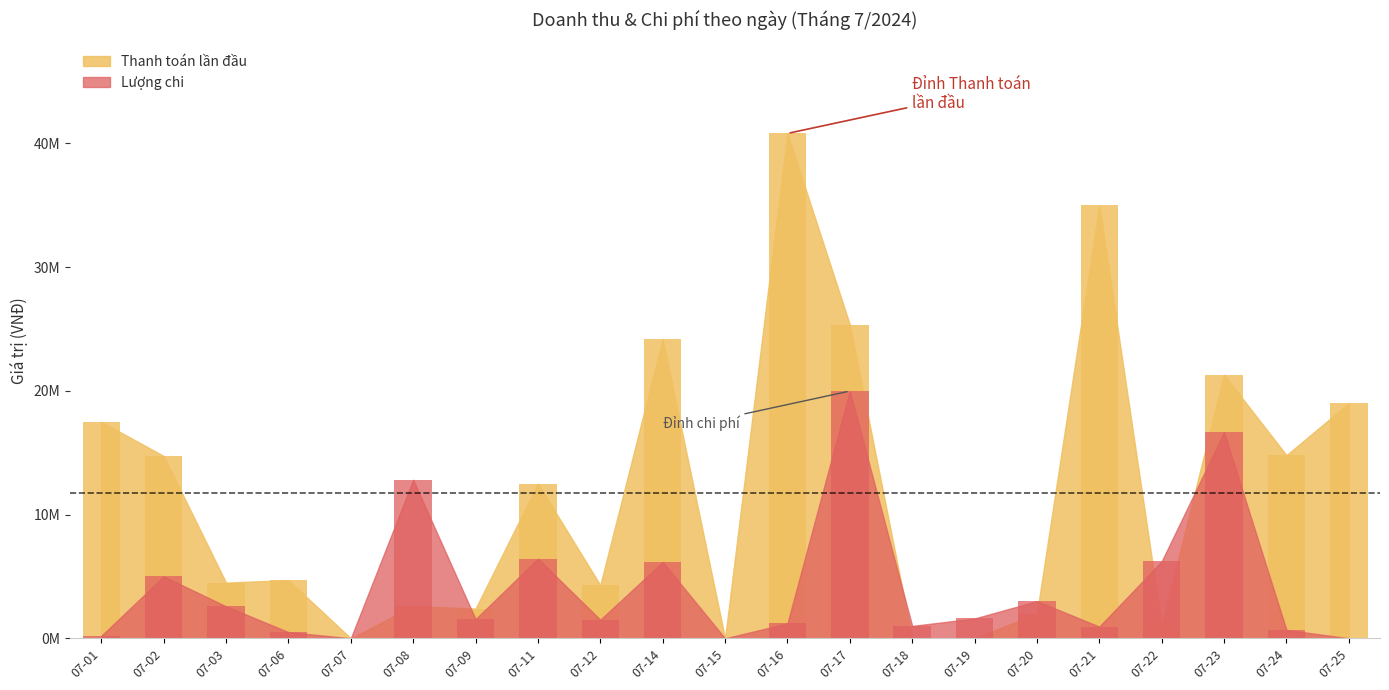

How many data points in Thanh toán lần đầu are less than 4700000?

10